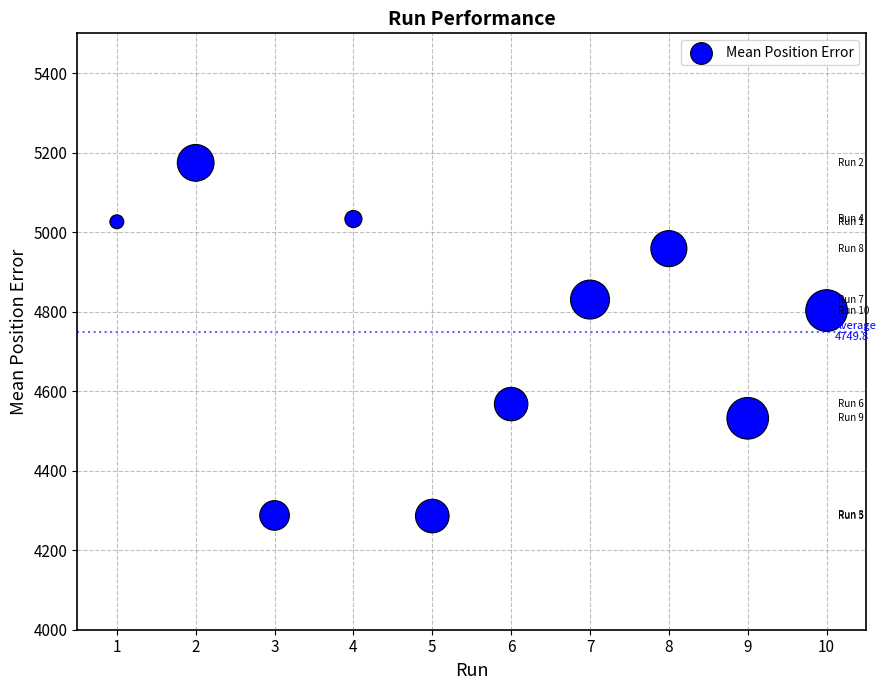

What Y value in the scatter plot is closest to 4730?

4802.8